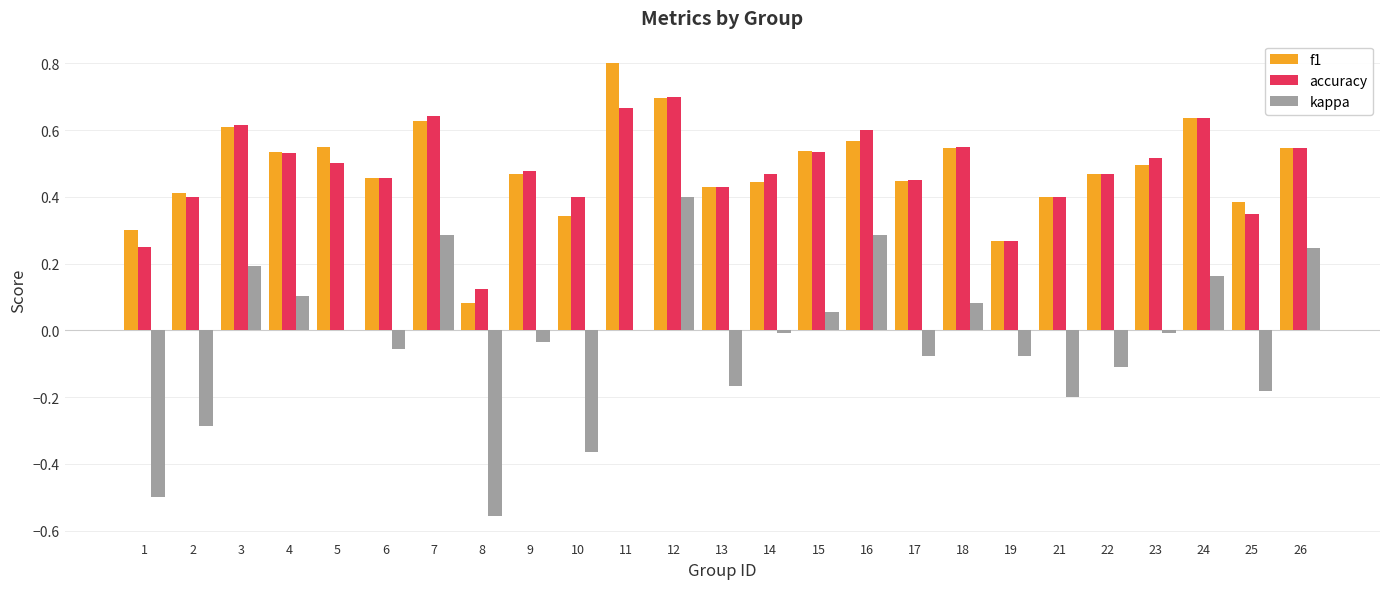

How many distinct data groups are displayed?

3